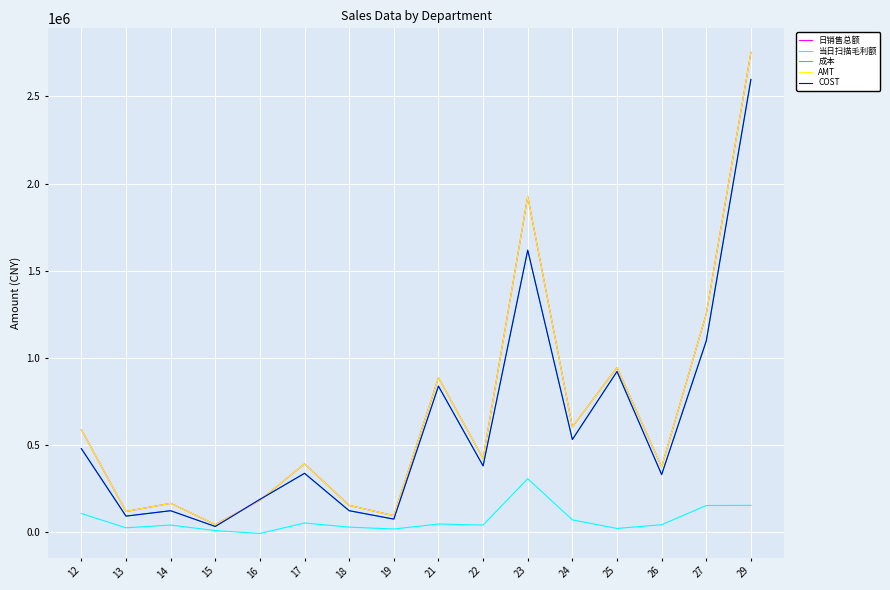

Where does the 成本 series first go above 381497?

12